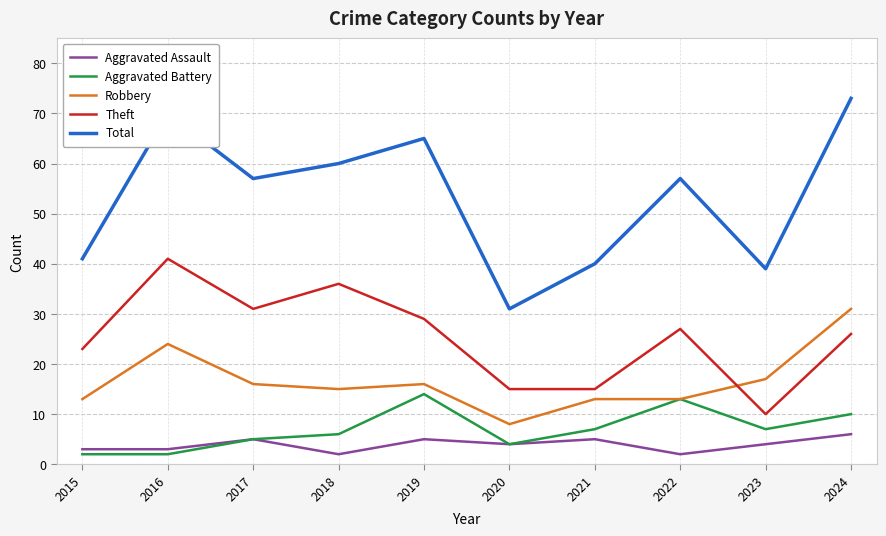

What is the sum of the Robbery values at 2024 and 2022?

44